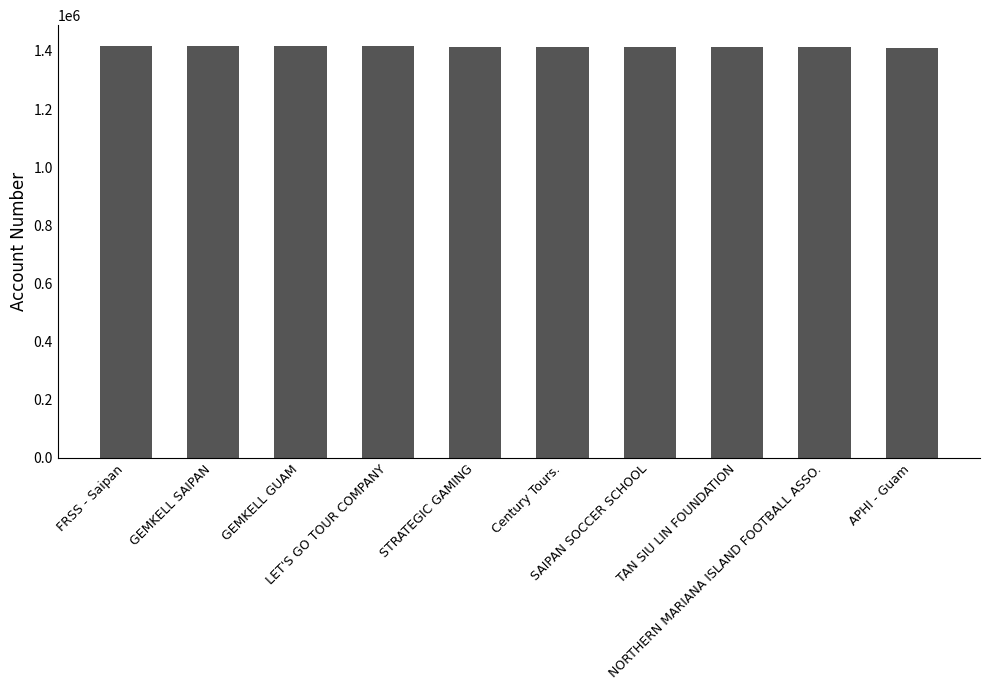

Count the number of data series in this chart.

1